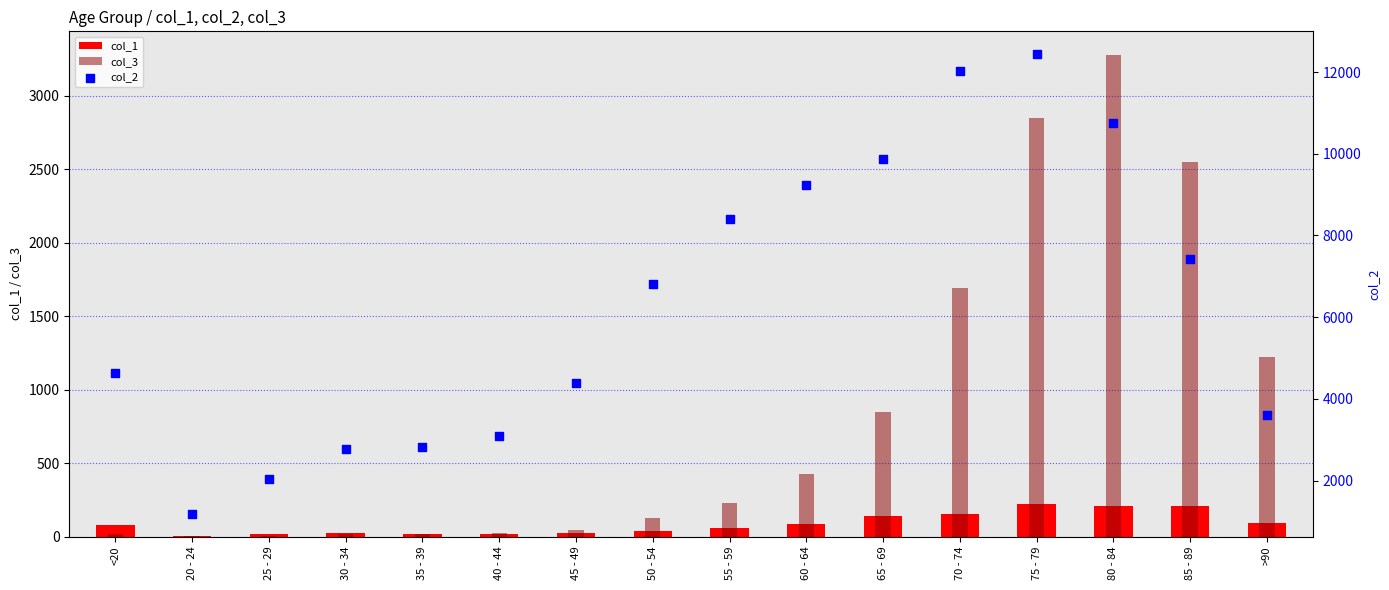

Which series has the widest spread of Y values?

col_2